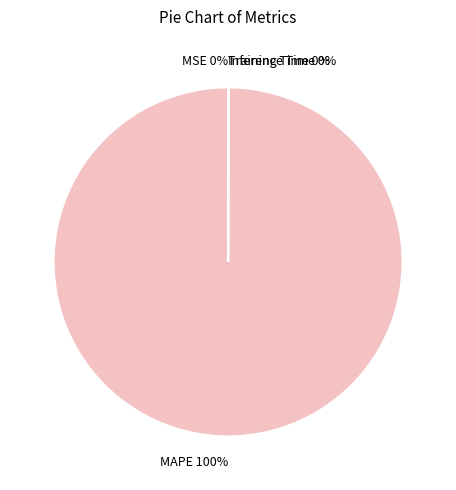

Does any single category account for the majority?

Yes